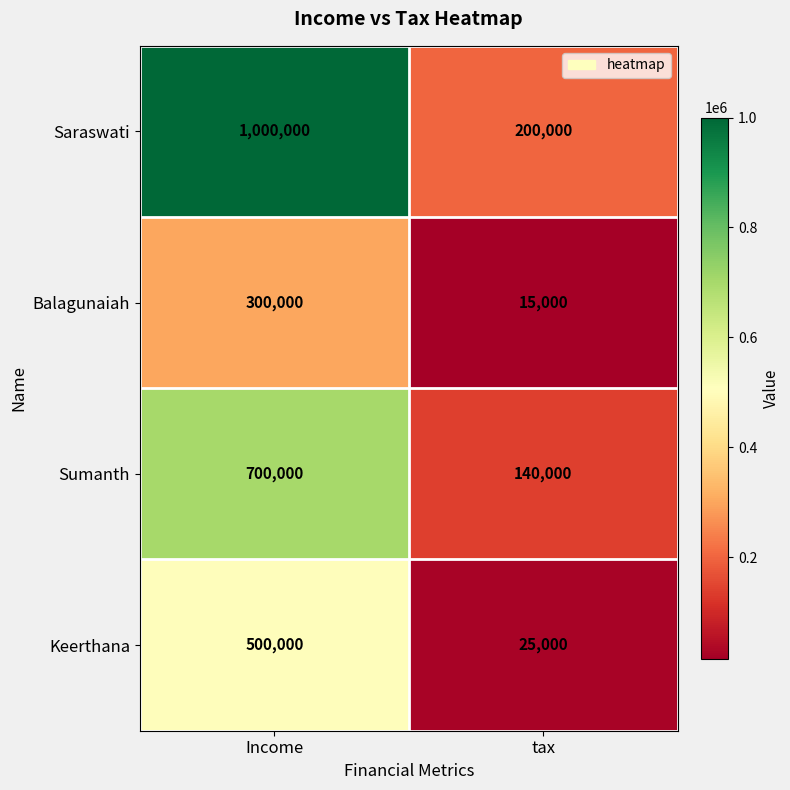

At which category is the sum across all series the highest?

Income